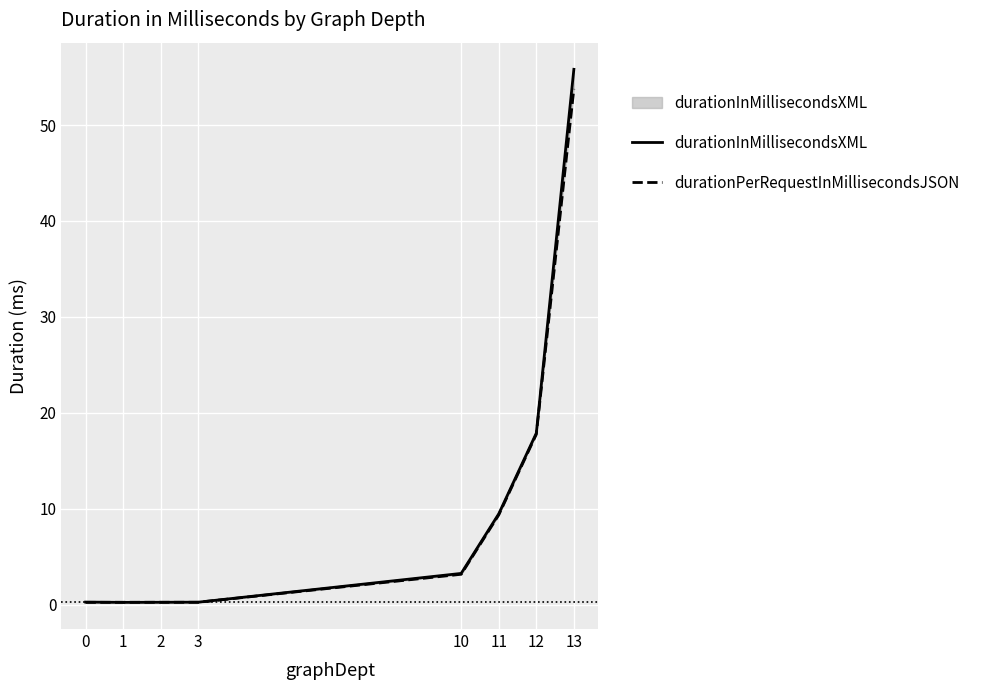

Which category has the highest value in the durationInMillisecondsXML series?

13